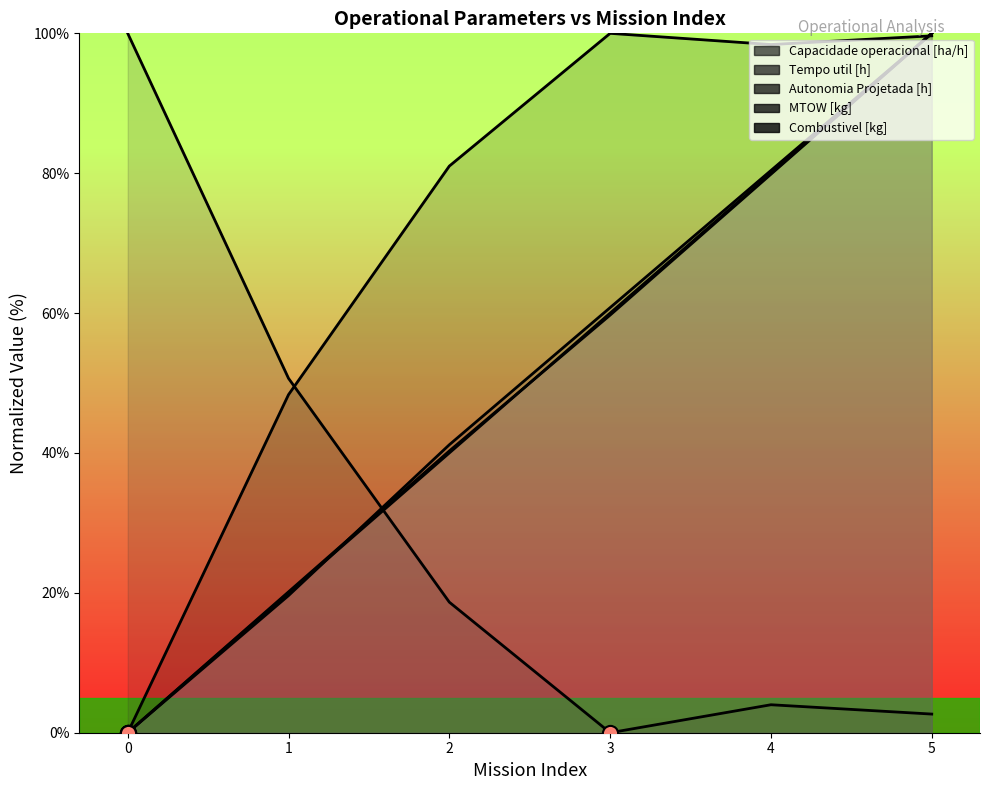

Which series contains the highest Y value?

Capacidade operacional [ha/h]